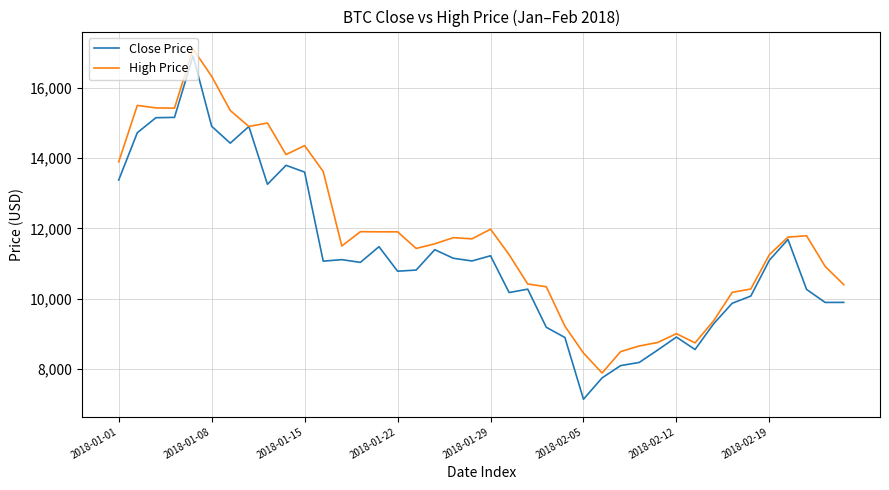

What is the minimum value shown in the chart?

7132.1